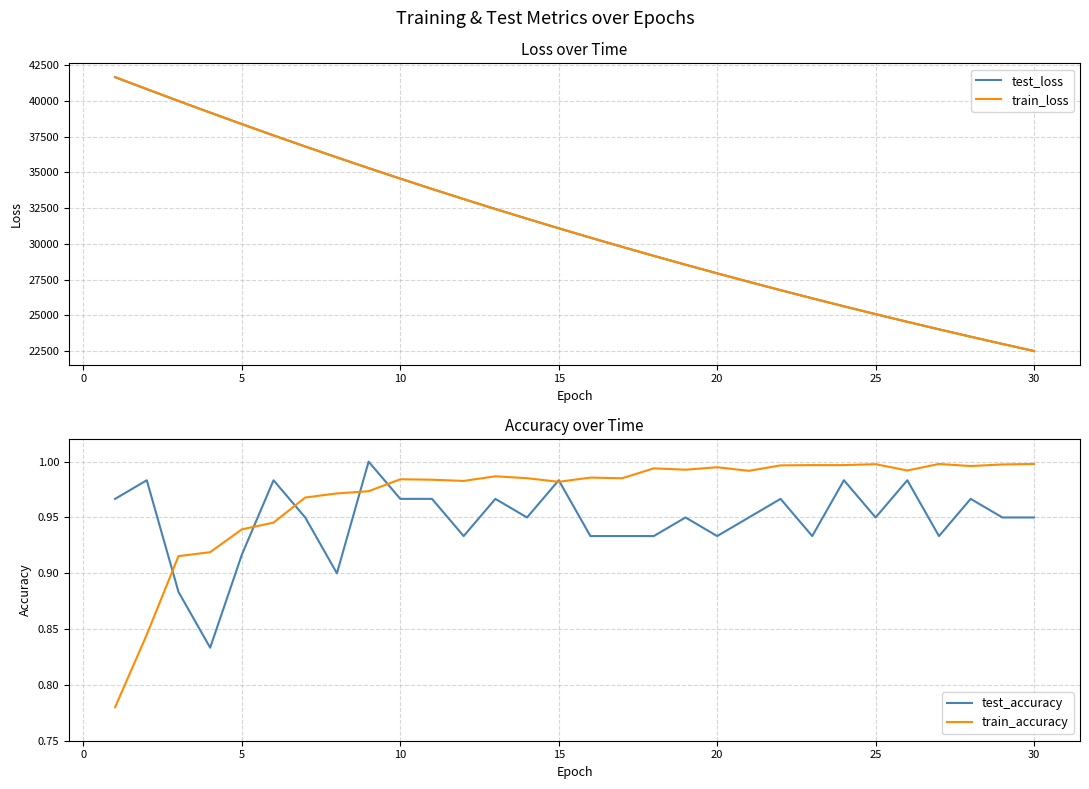

Is this an area chart (filled region under the line)?

No